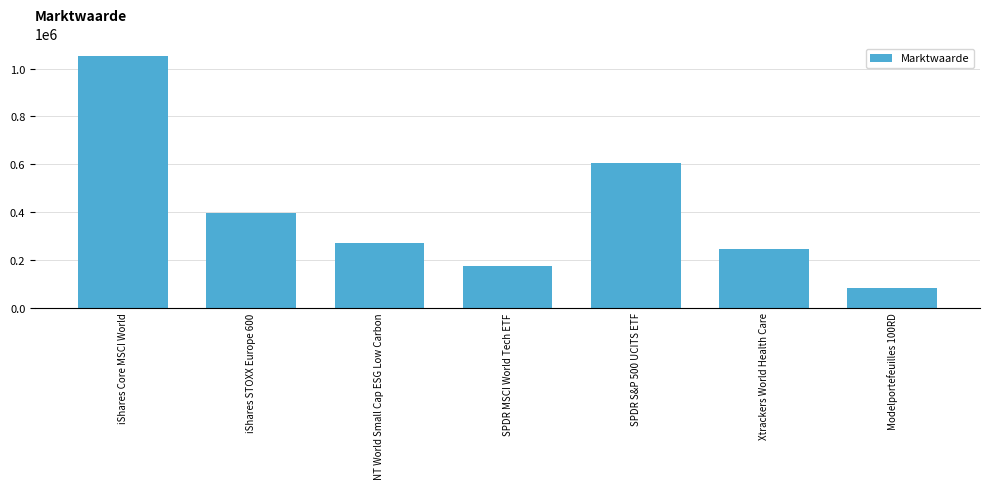

What is the label of the 5th bar from the left?

SPDR S&P 500 UCITS ETF